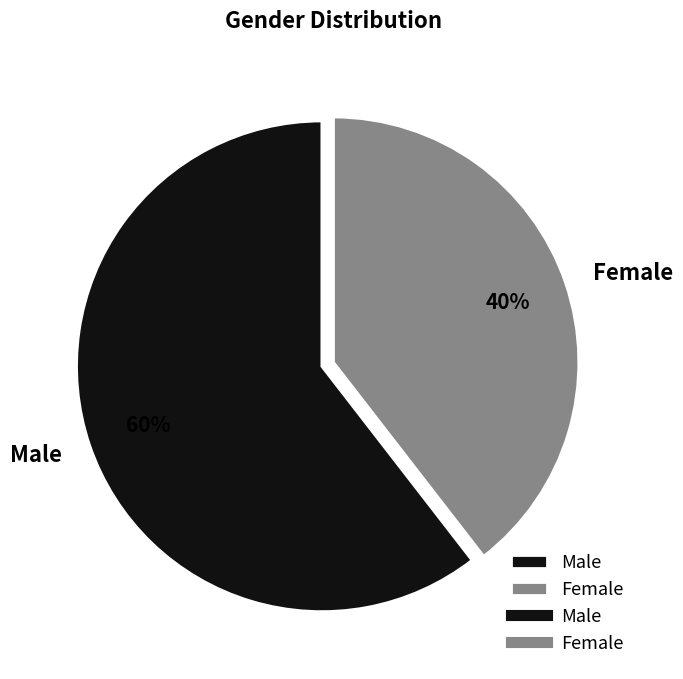

To the nearest percent, what is the average slice percentage?

50%